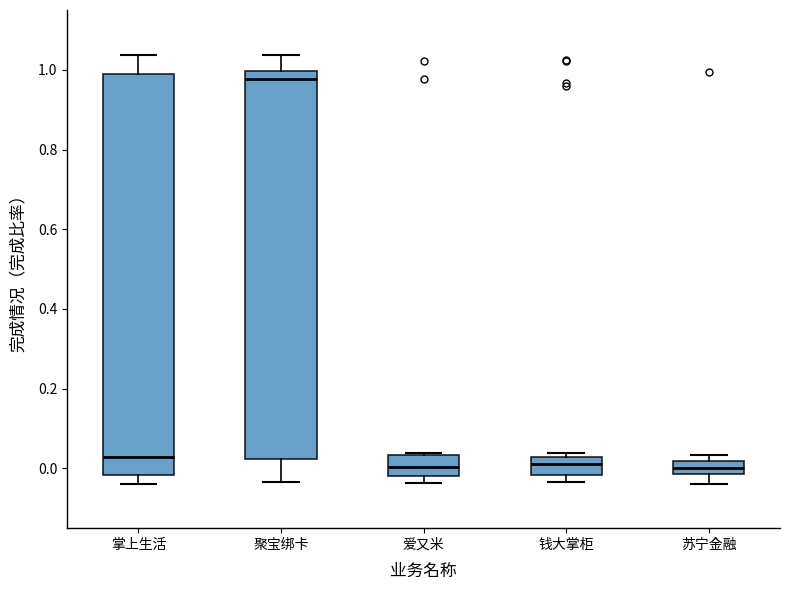

Reading left to right, read every box against the y-axis: the position of its median line, the range the box covers, and the ends of its whiskers. The values are not printed on the chart, so give them approximately, as read against the axis.

掌上生活: median 0.02, box -0.02 to 0.98, whiskers -0.04 to 1.04
聚宝绑卡: median 0.98, box 0.02 to 1.00, whiskers -0.04 to 1.04
爱又米: median 0.00, box -0.02 to 0.04, whiskers -0.04 to 0.04
钱大掌柜: median 0.00, box -0.02 to 0.02, whiskers -0.04 to 0.04
苏宁金融: median 0.00, box -0.02 to 0.02, whiskers -0.04 to 0.04